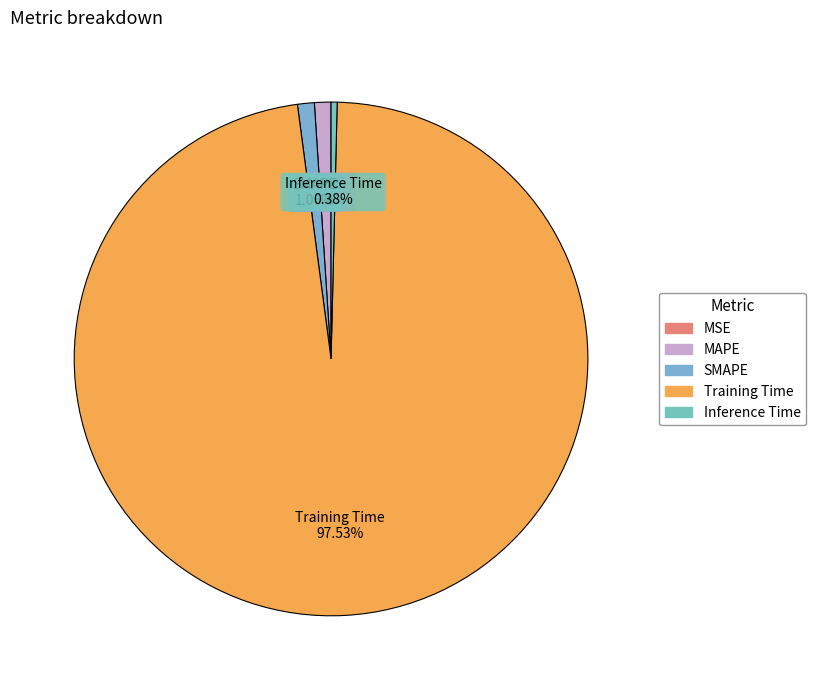

Do Training Time and MAPE together represent more than half of the pie?

Yes